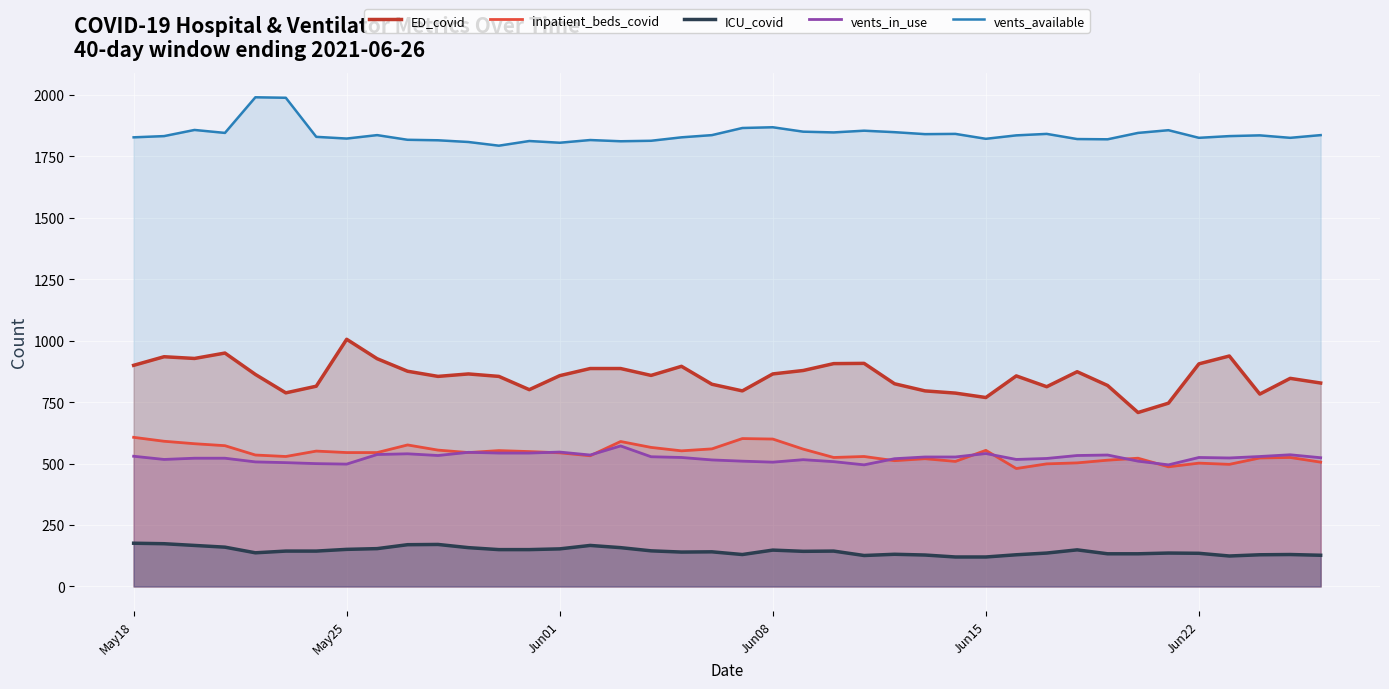

What is the lowest value of the vents_in_use series?

495